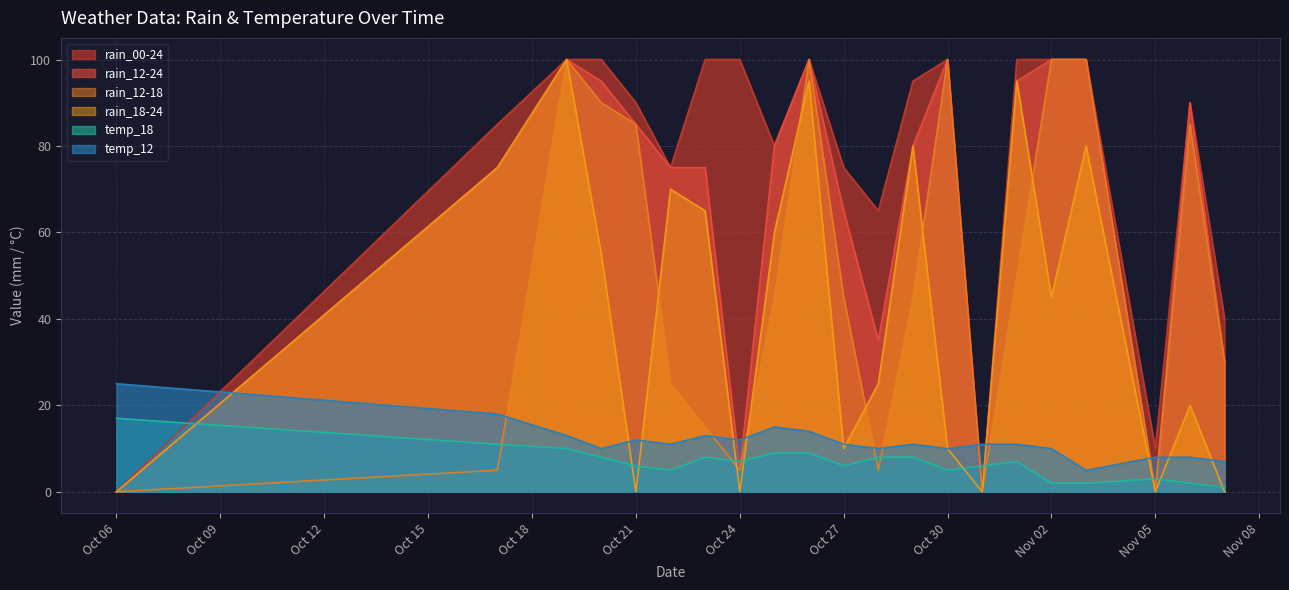

True or false: temp_18 and temp_12 intersect in this chart.

False